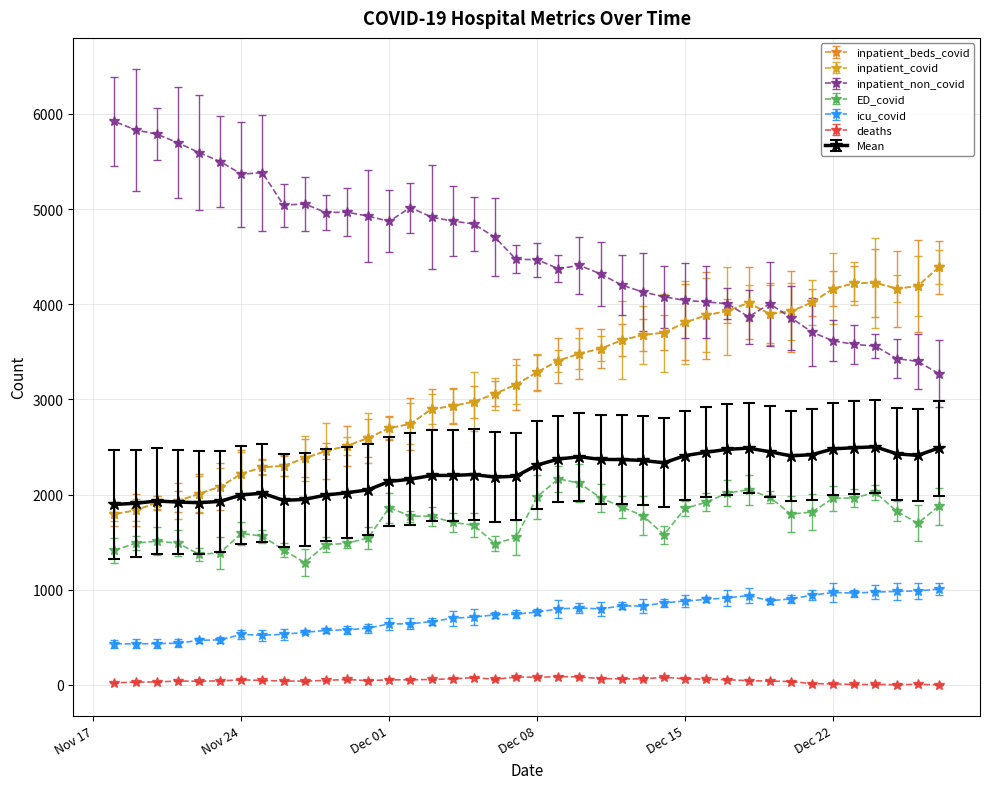

How many values in the inpatient_non_covid series are below 4472?

20